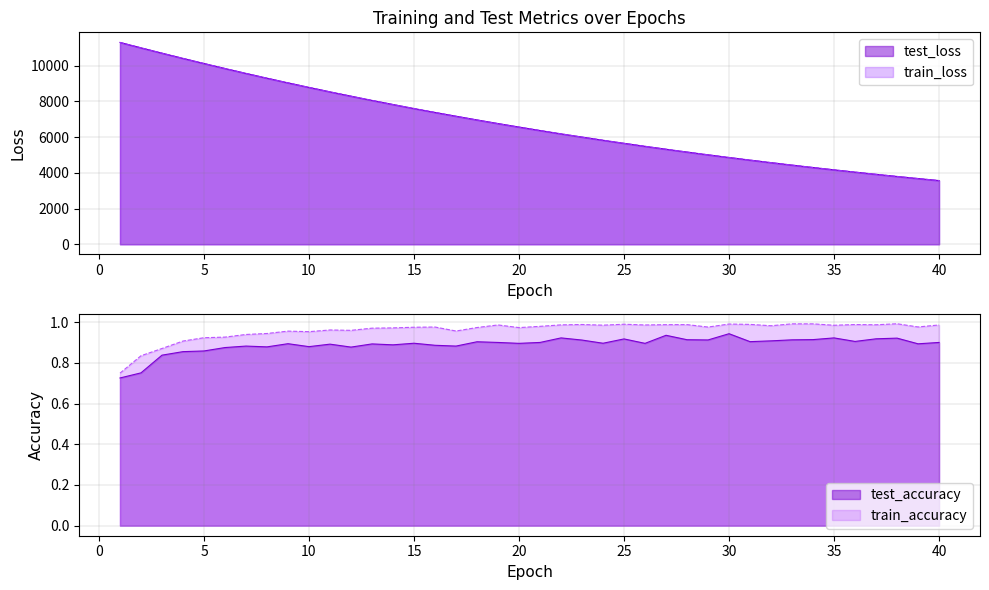

At which label is test_loss closest to 7432?

16